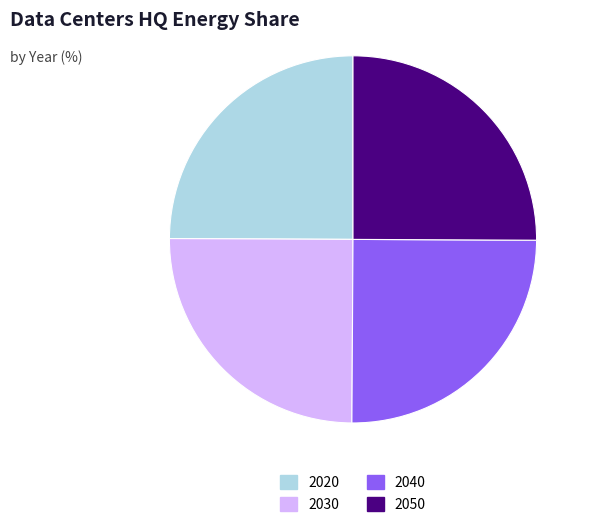

True or false: 2030 accounts for 25% of the total.

True